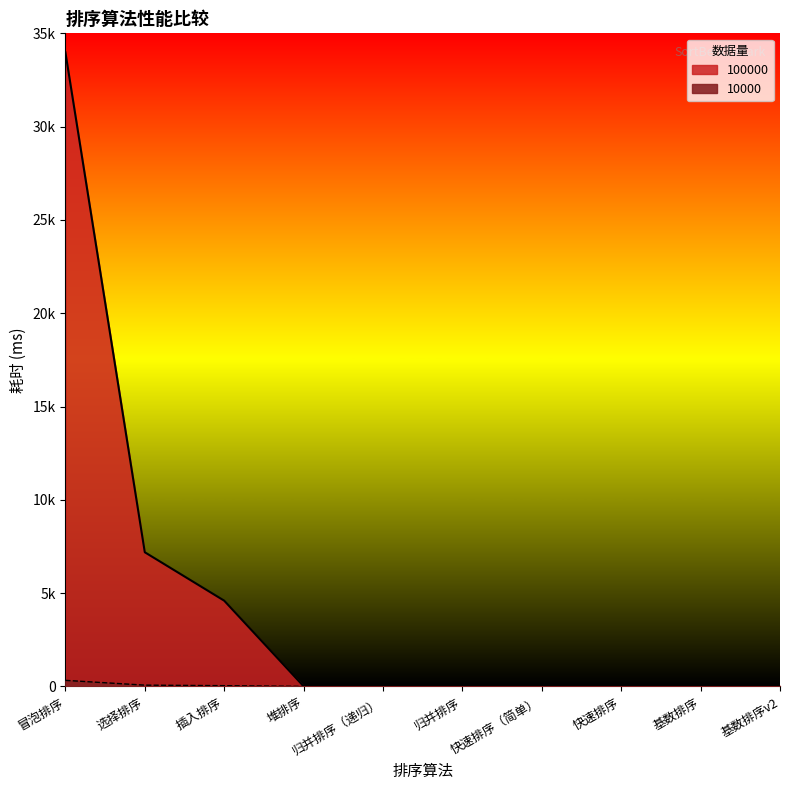

Which series has the largest total across all categories?

100000